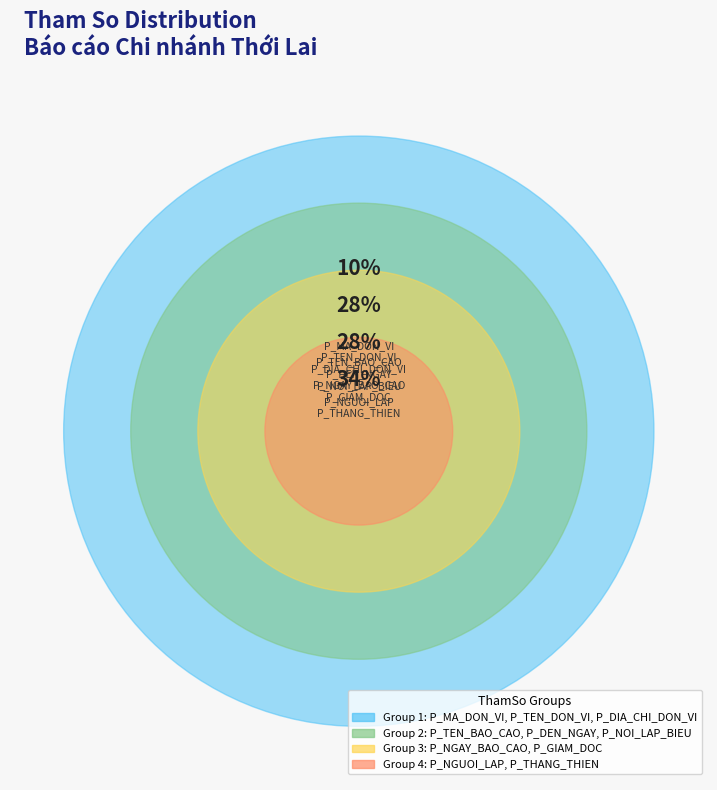

Rank the categories by value from lowest to highest.

P_MA_DON_VI, P_TEN_DON_VI, P_DIA_CHI_DON_VI, P_TEN_BAO_CAO, P_DEN_NGAY, P_NOI_LAP_BIEU, P_NGAY_BAO_CAO, P_GIAM_DOC, P_NGUOI_LAP, P_THANG_THIEN